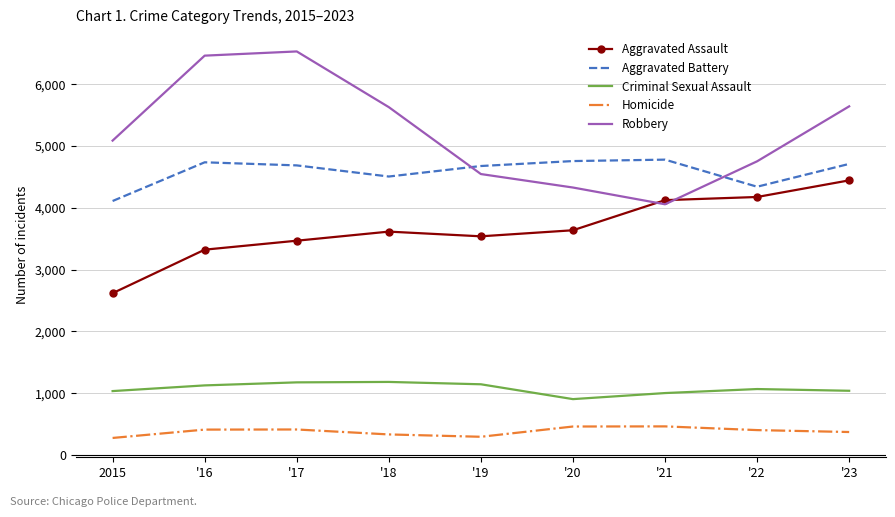

What is the difference between the second highest and second lowest values in the Criminal Sexual Assault series?

173